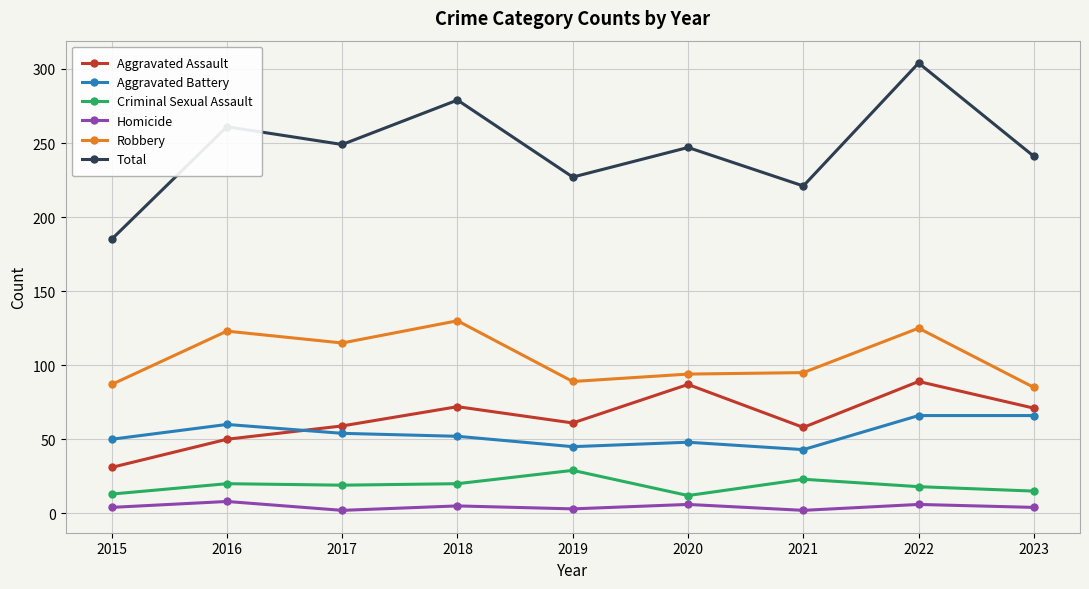

Count the number of data series in this chart.

6